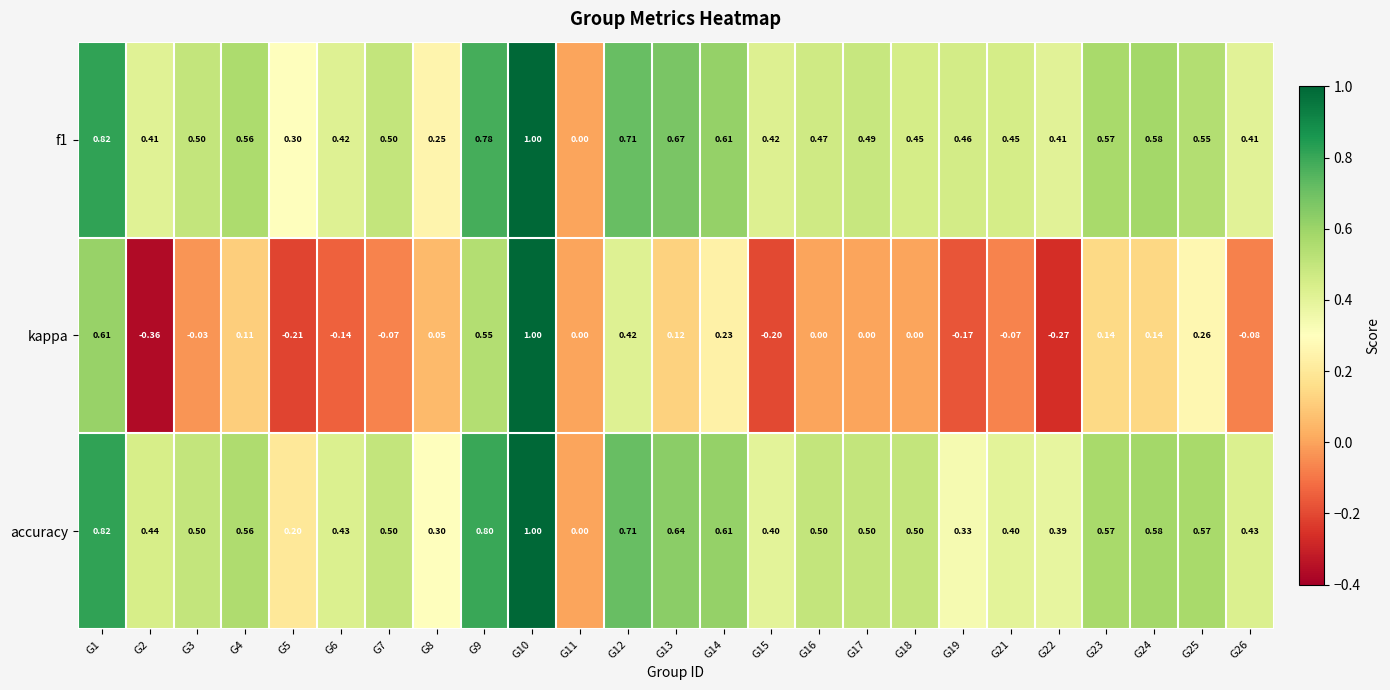

Which series has the largest range (max minus min)?

kappa